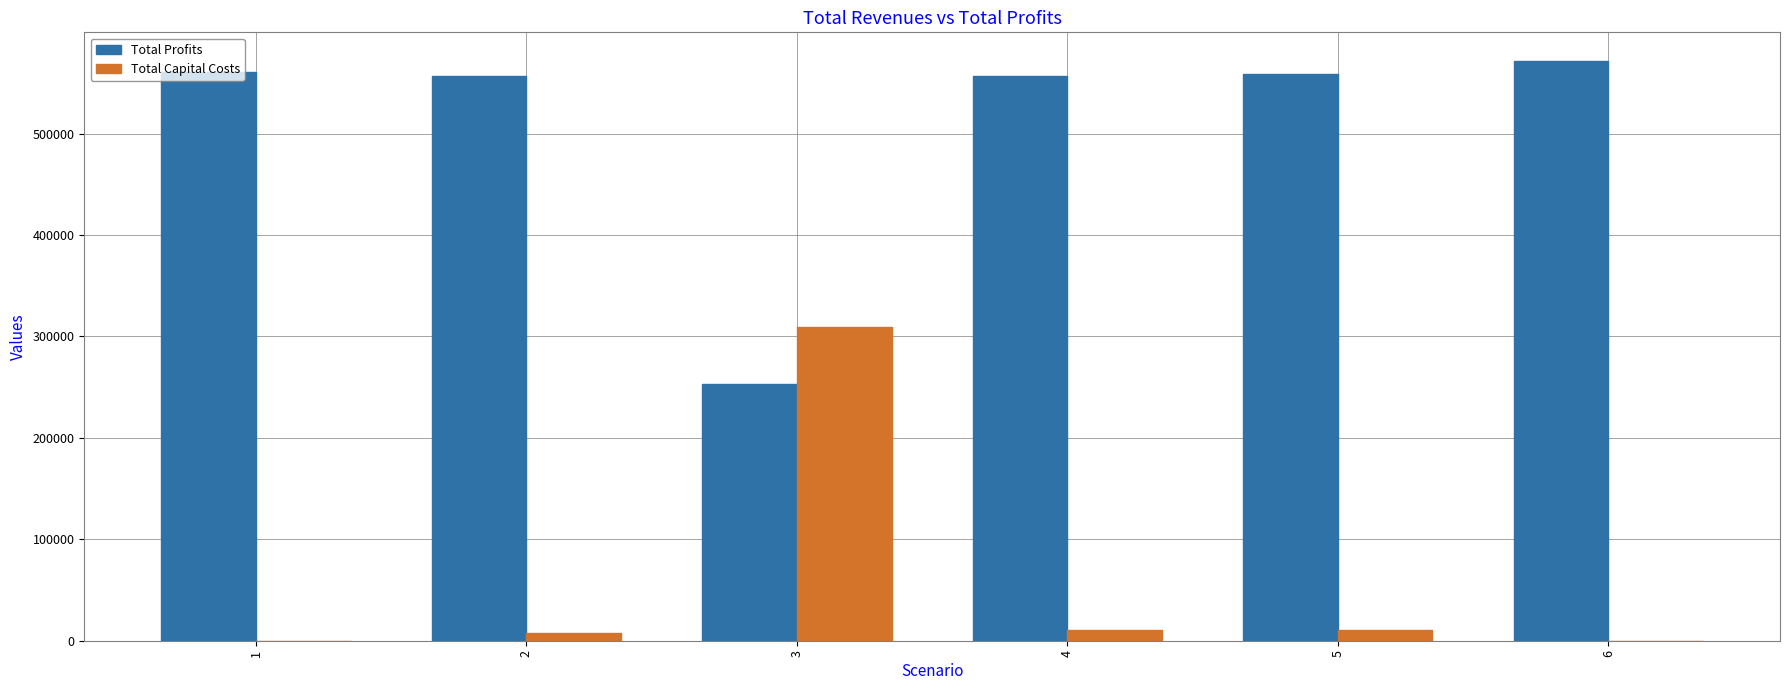

How many series are shown in this chart?

2